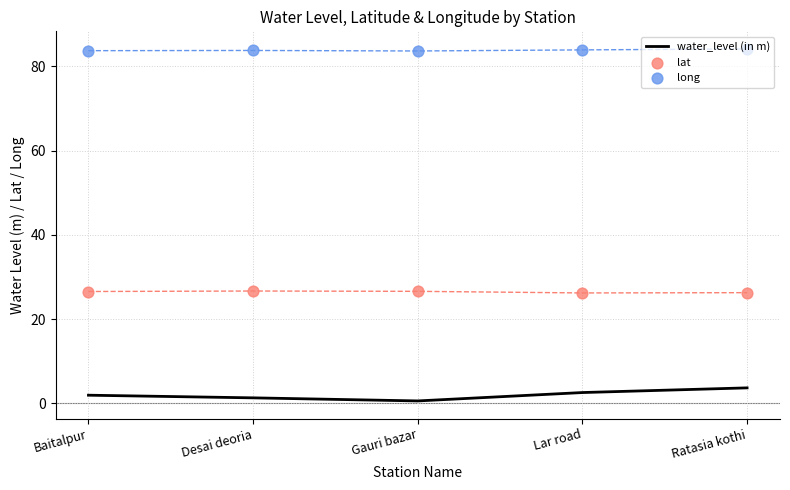

What are all the series names shown in the legend?

water_level (in m), lat, long